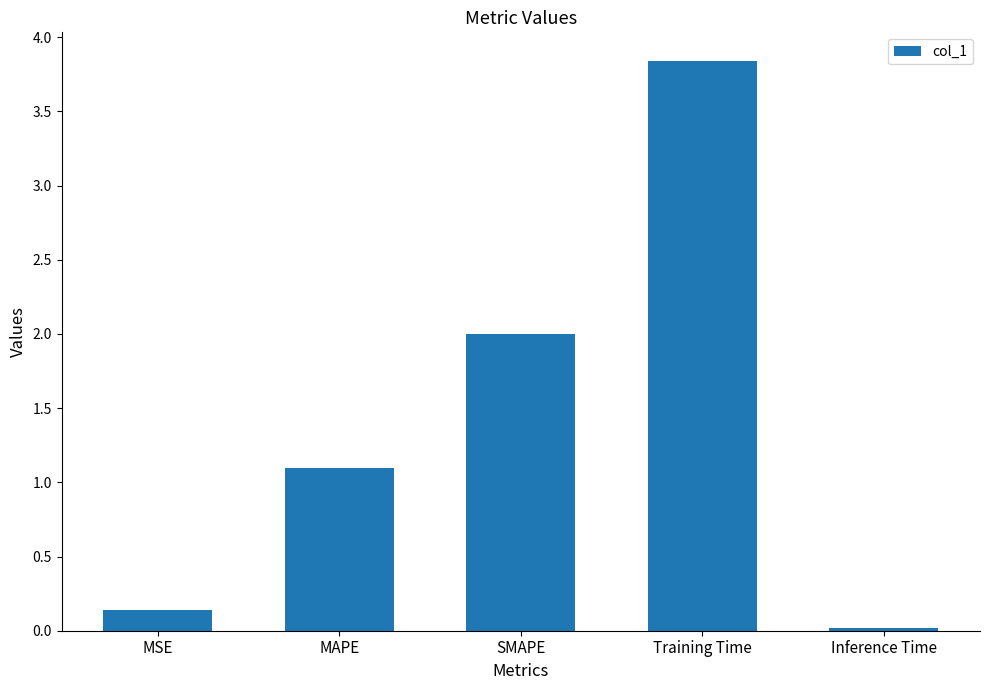

What is the difference between the second highest and minimum values?

2.0